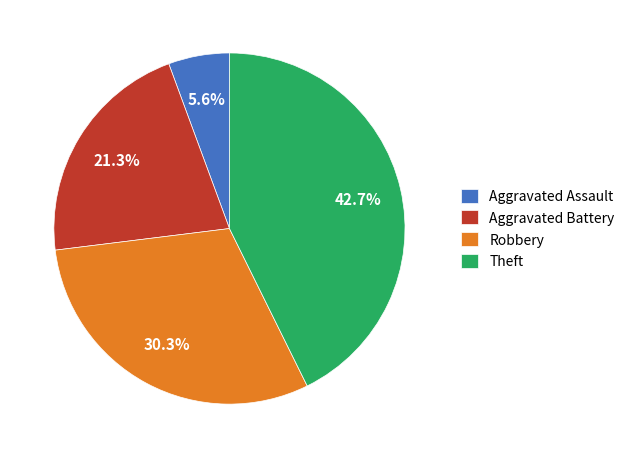

Does any single category account for the majority?

No